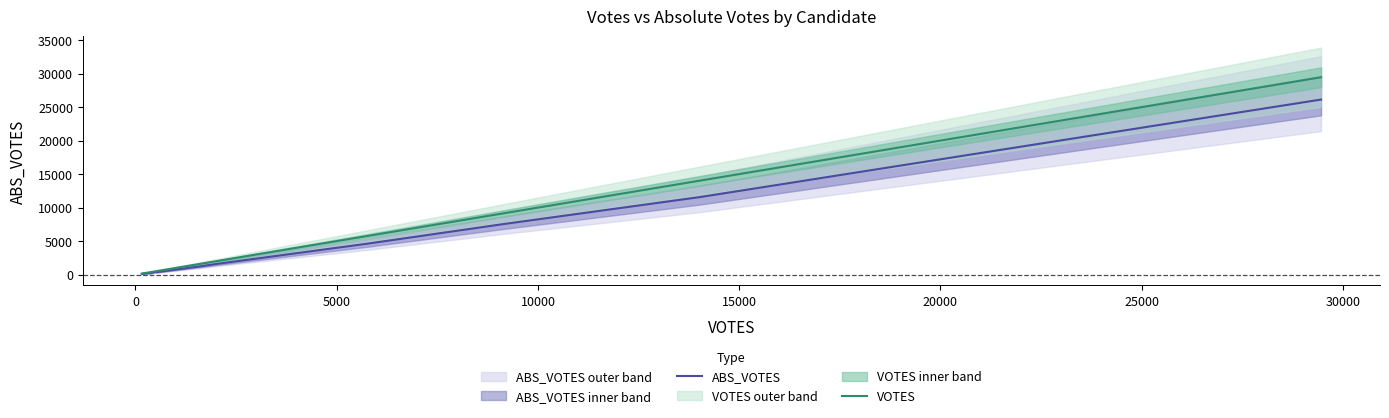

What is the value of the VOTES point at the 5th from the left?

207